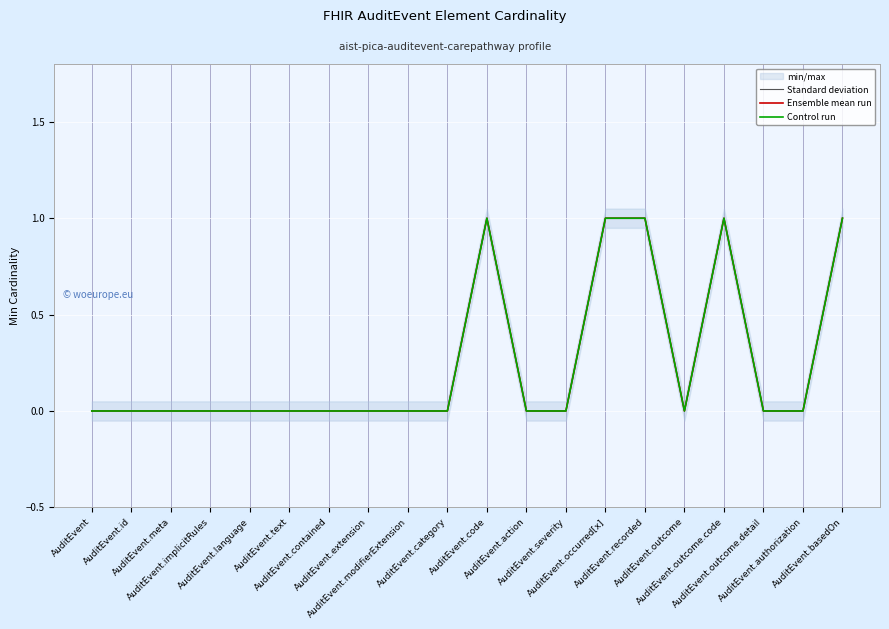

In Control run, how many points are lower than both neighbors (excluding endpoints)?

1